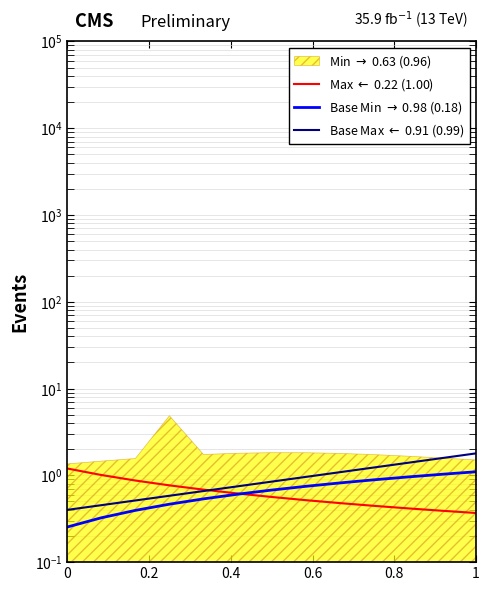

True or false: Base Min $\rightarrow$ 0.98 (0.18) and Base Max $\leftarrow$ 0.91 (0.99) cross at least once.

False